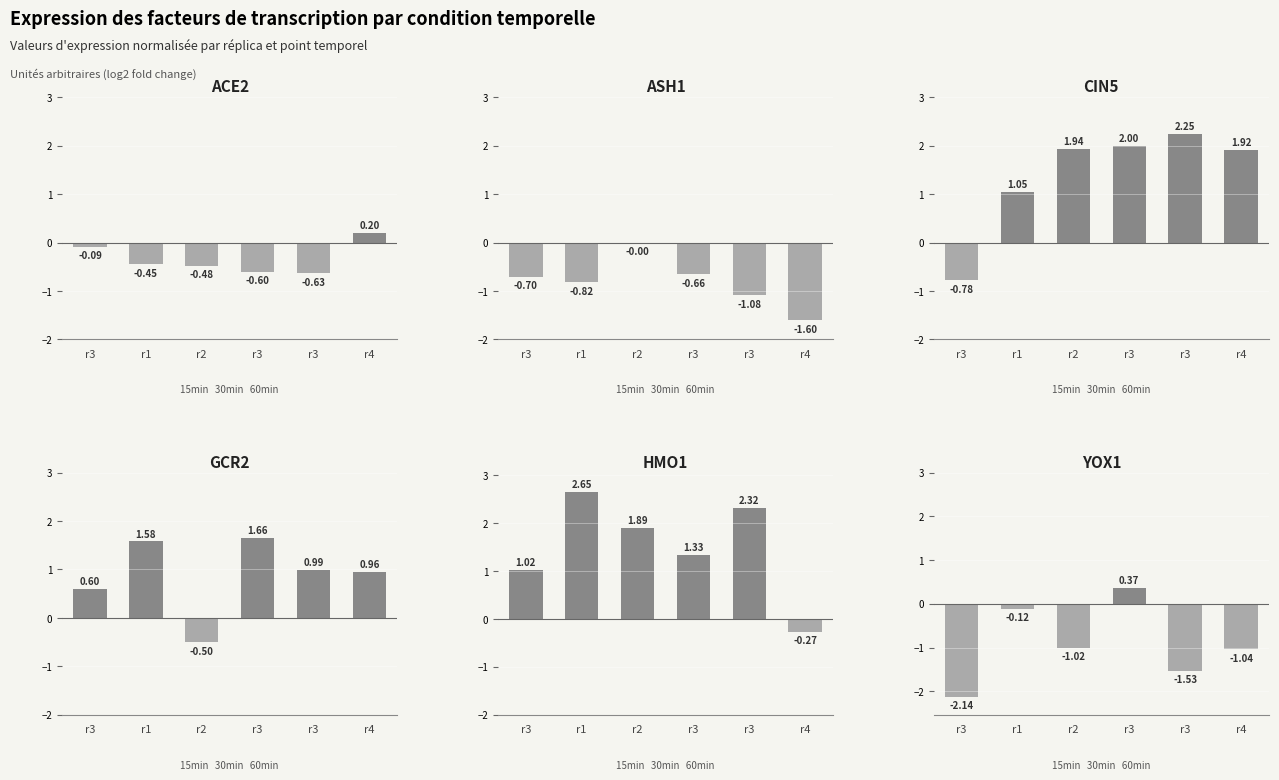

What is the sum of the ASH1 values at r3 and r3?

-1.7